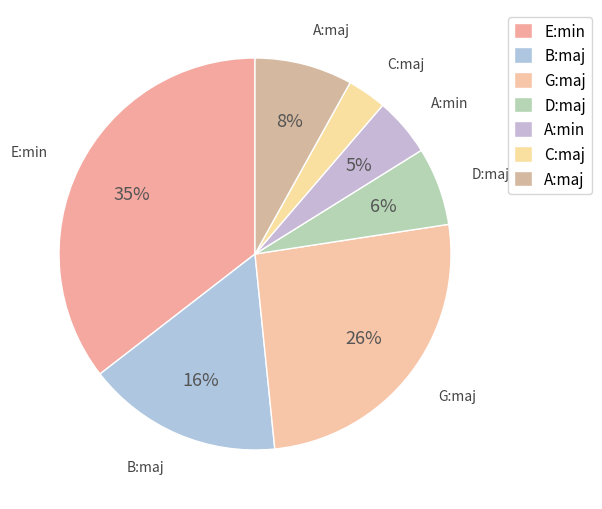

True or false: B:maj accounts for 16% of the total.

True